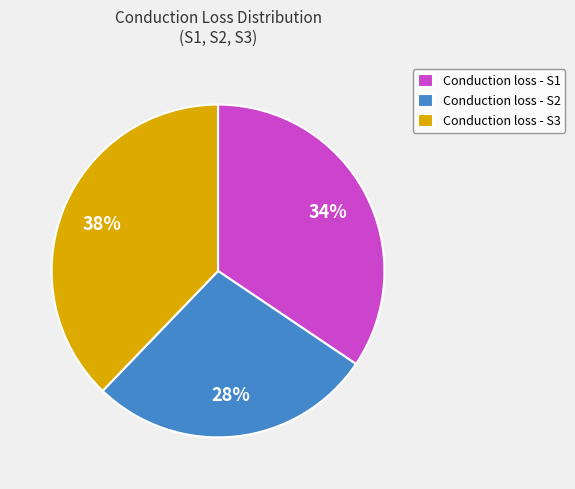

To the nearest percent, what percentage of the pie is Conduction loss - S1?

34%